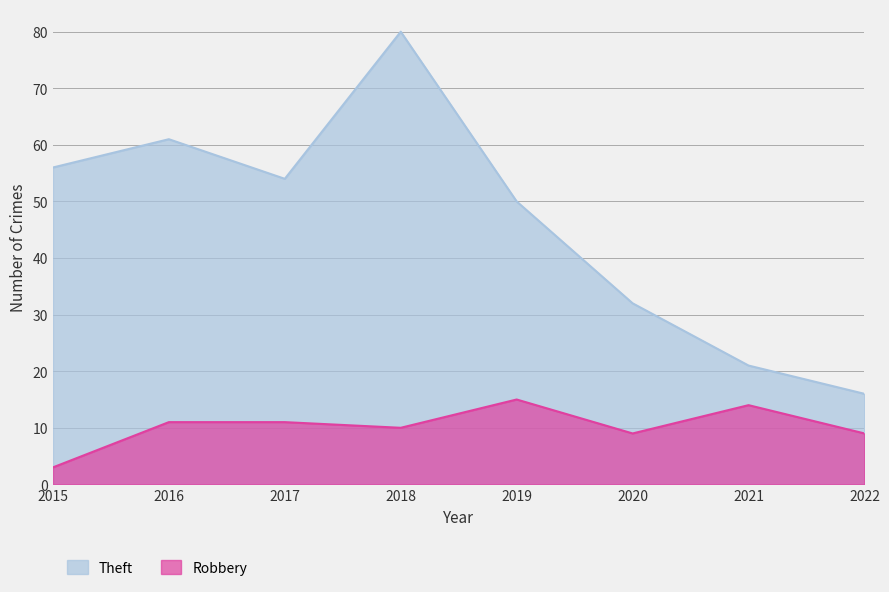

How many interior local peaks does the Theft series have?

2